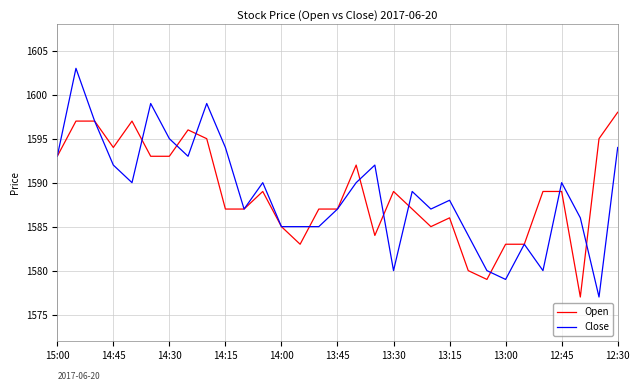

Rank the series by their maximum value, from lowest to highest.

Open, Close